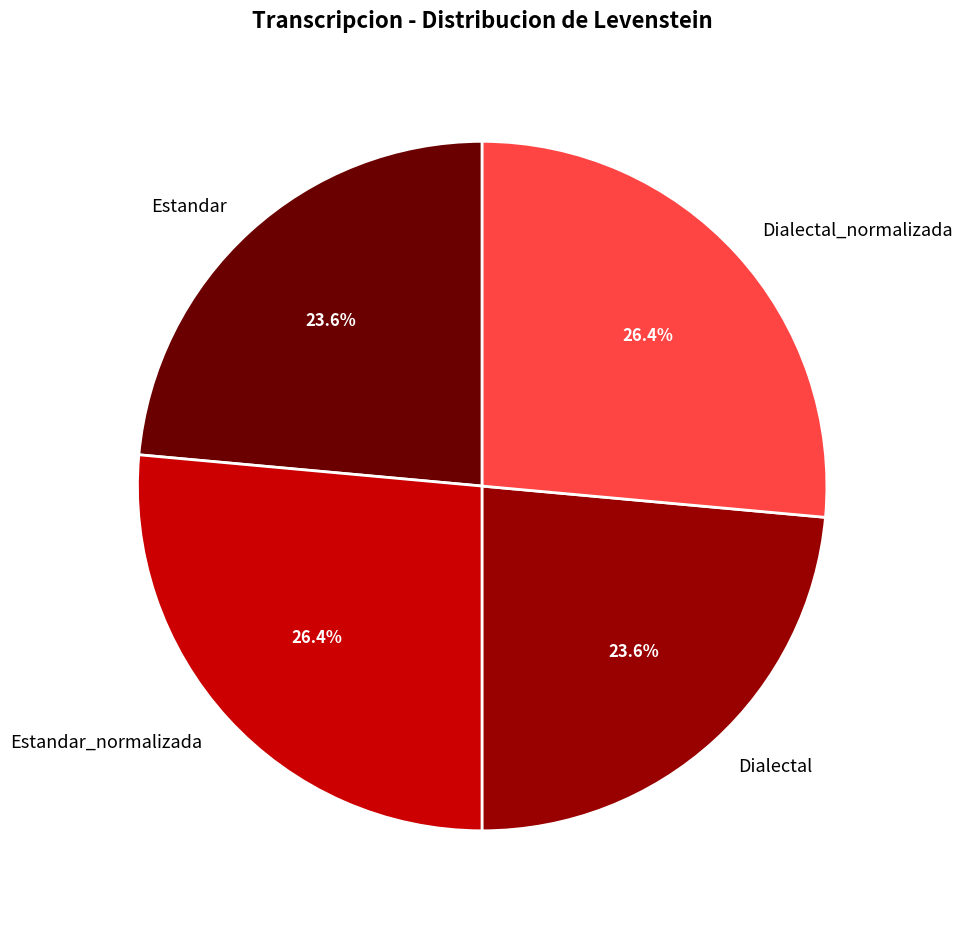

How many segments does this pie chart have?

4